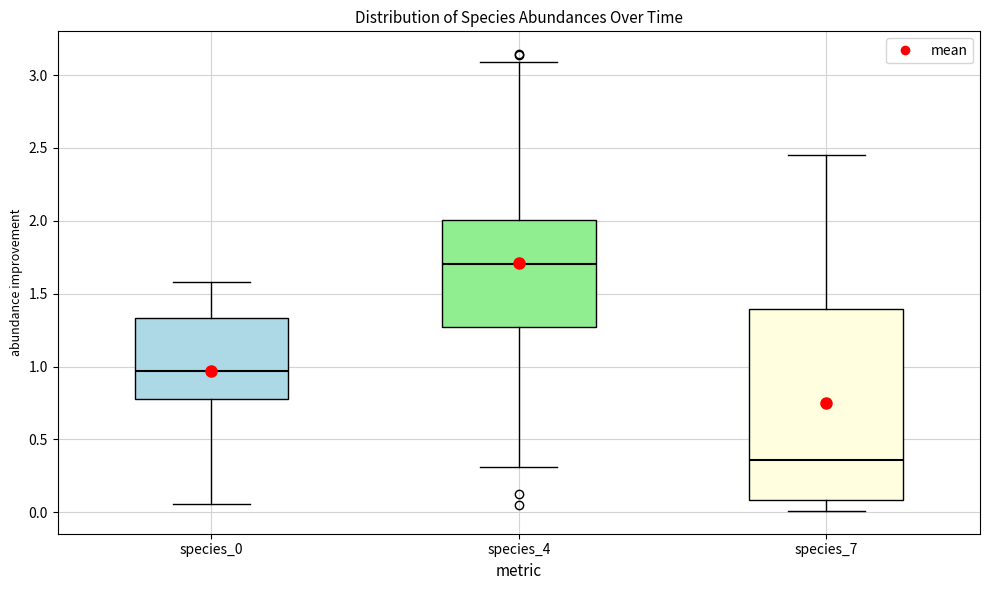

Which box has the highest median line?

species_4